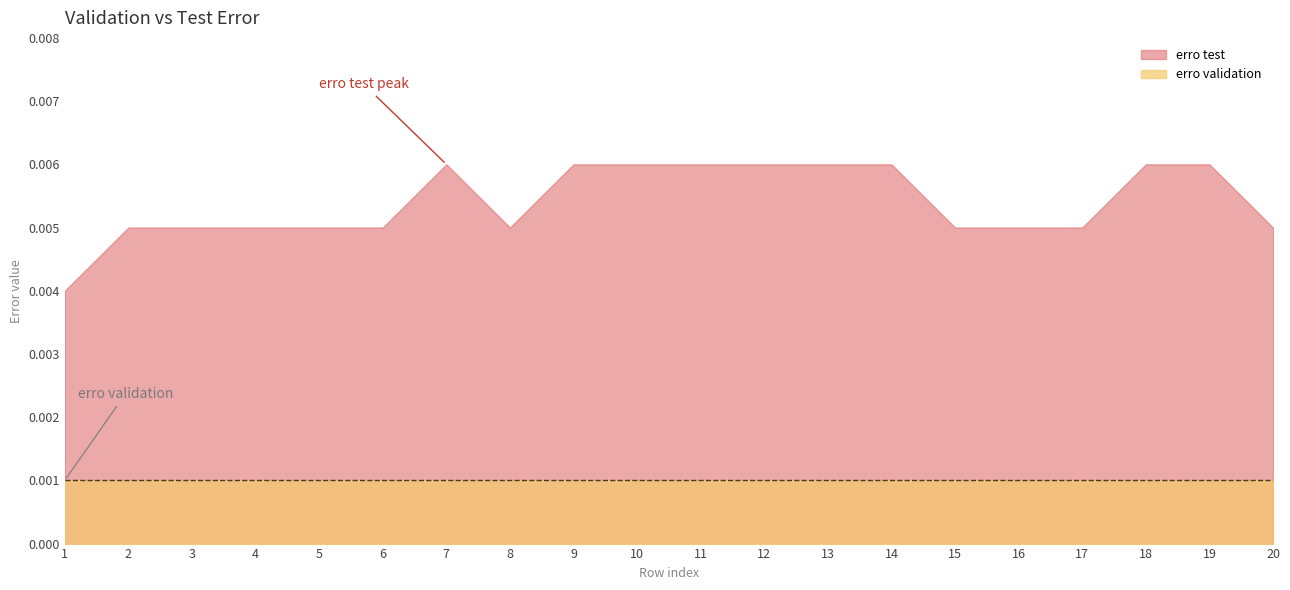

True or false: erro validation has a value of 0.0 at 9.

False